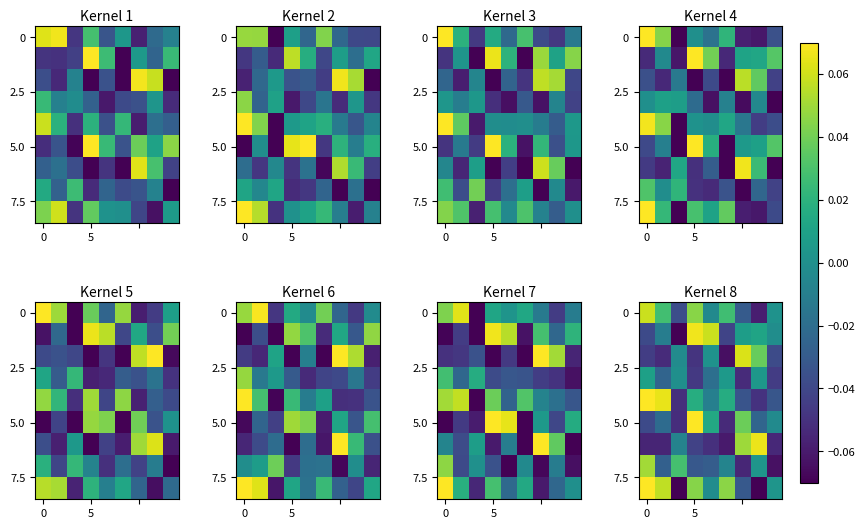

At how many categories does at least one series exceed 0?

9